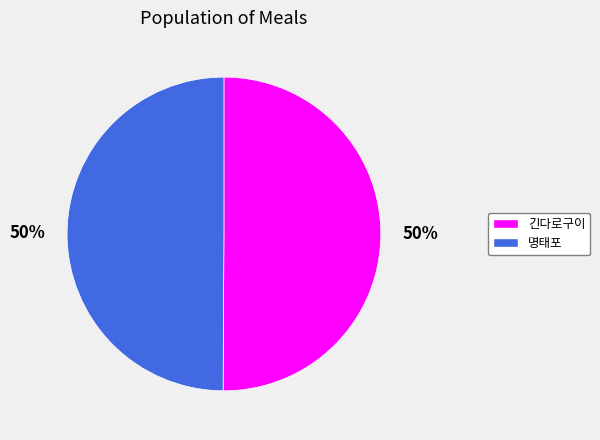

Is the sum of 긴다로구이 and 명태포 greater than half?

Yes